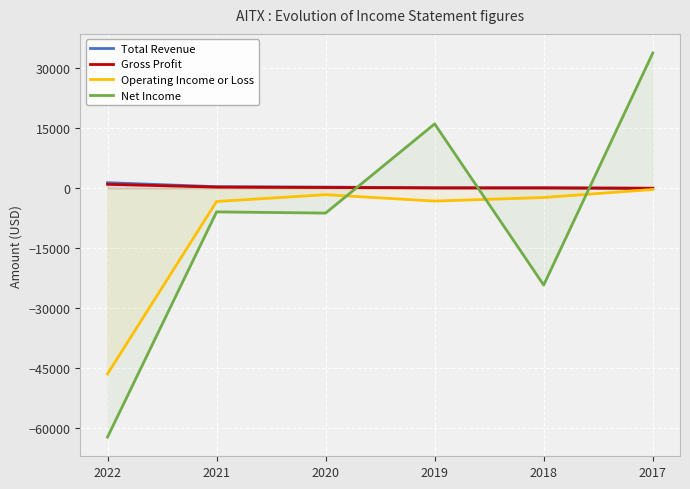

What are all the series names shown in the legend?

Total Revenue, Gross Profit, Operating Income or Loss, Net Income